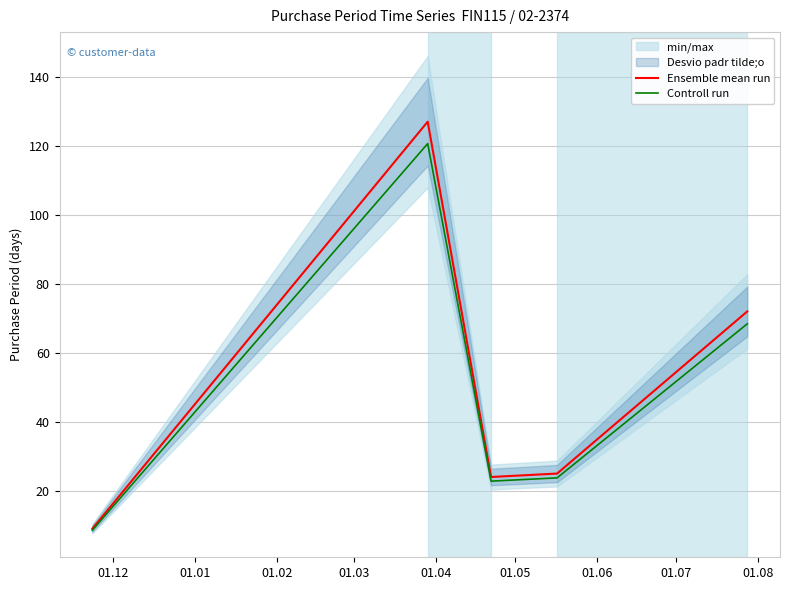

How many lines are shown in the chart?

2